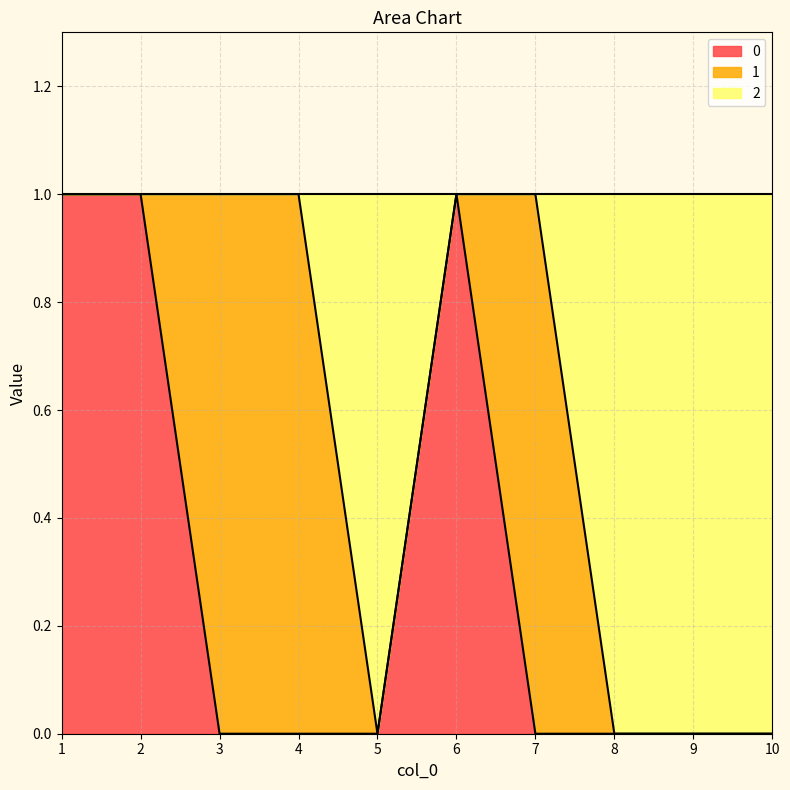

The 0 series shows 0 at 3. True or false?

True